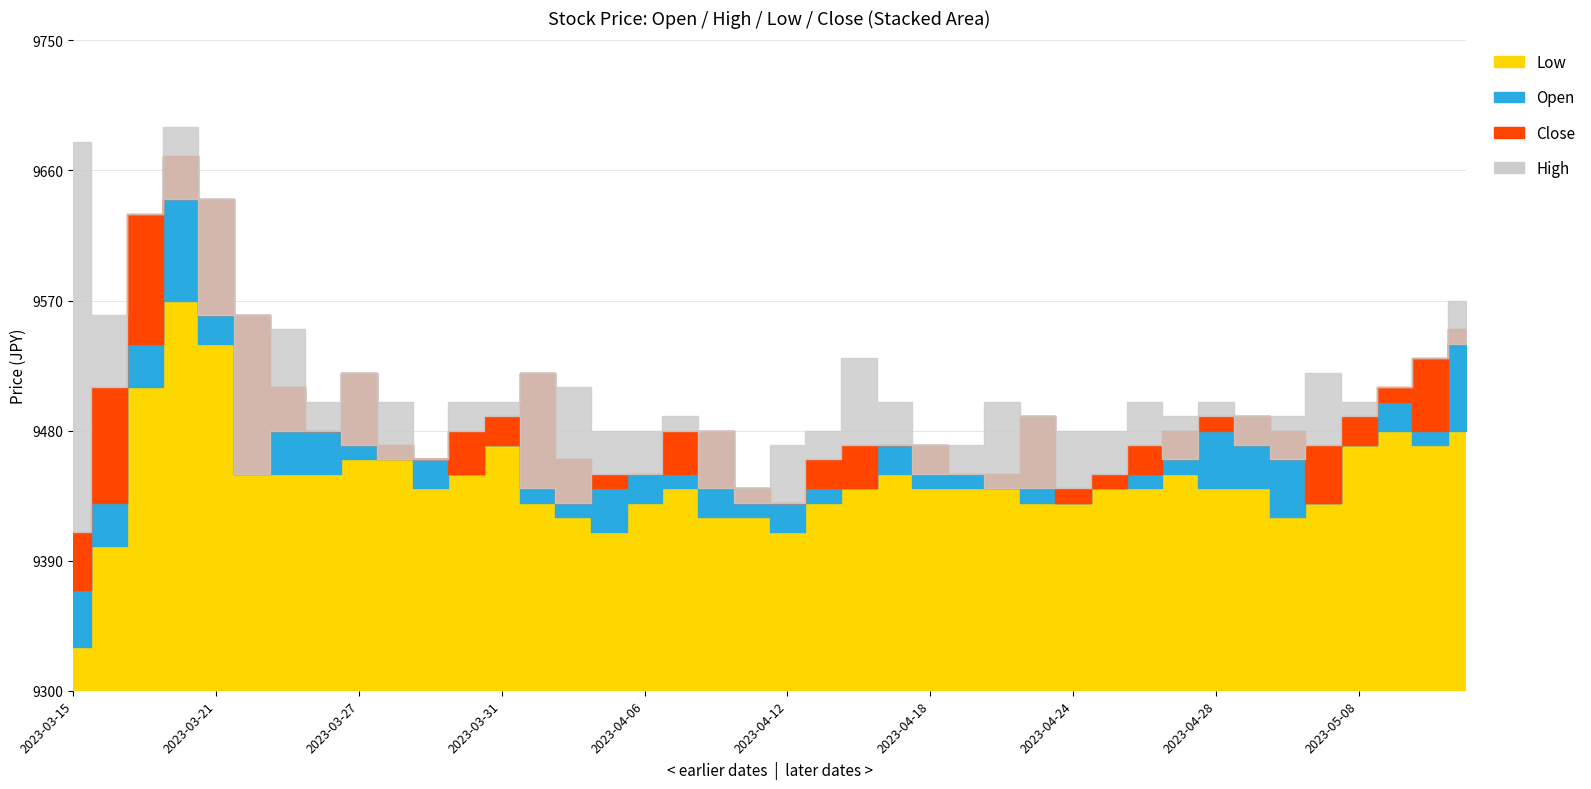

Reading right to left, transcribe all the data shown in this chart.

Low: 2023-05-11=9480	2023-05-10=9470	2023-05-09=9480	2023-05-08=9470	2023-05-04=9430	2023-05-03=9420	2023-05-02=9440	2023-04-28=9440	2023-04-27=9450	2023-04-26=9440	2023-04-25=9440	2023-04-24=9430	2023-04-21=9430	2023-04-20=9440	2023-04-19=9440	2023-04-18=9440	2023-04-17=9450	2023-04-14=9440	2023-04-13=9430	2023-04-12=9410	2023-04-11=9420	2023-04-10=9420	2023-04-07=9440	2023-04-06=9430	2023-04-05=9410	2023-04-04=9420	2023-04-03=9430	2023-03-31=9470	2023-03-30=9450	2023-03-29=9440	2023-03-28=9460	2023-03-27=9460	2023-03-24=9450	2023-03-23=9450	2023-03-22=9450	2023-03-21=9540	2023-03-20=9570	2023-03-17=9510	2023-03-16=9400	2023-03-15=9330
Open: 2023-05-11=9550	2023-05-10=9480	2023-05-09=9500	2023-05-08=9470	2023-05-04=9430	2023-05-03=9480	2023-05-02=9490	2023-04-28=9480	2023-04-27=9480	2023-04-26=9450	2023-04-25=9440	2023-04-24=9430	2023-04-21=9490	2023-04-20=9450	2023-04-19=9450	2023-04-18=9470	2023-04-17=9470	2023-04-14=9440	2023-04-13=9440	2023-04-12=9430	2023-04-11=9440	2023-04-10=9480	2023-04-07=9450	2023-04-06=9450	2023-04-05=9440	2023-04-04=9460	2023-04-03=9520	2023-03-31=9470	2023-03-30=9450	2023-03-29=9460	2023-03-28=9470	2023-03-27=9520	2023-03-24=9480	2023-03-23=9510	2023-03-22=9560	2023-03-21=9640	2023-03-20=9670	2023-03-17=9540	2023-03-16=9430	2023-03-15=9370
Close: 2023-05-11=9540	2023-05-10=9530	2023-05-09=9510	2023-05-08=9490	2023-05-04=9470	2023-05-03=9460	2023-05-02=9470	2023-04-28=9490	2023-04-27=9460	2023-04-26=9470	2023-04-25=9450	2023-04-24=9440	2023-04-21=9440	2023-04-20=9440	2023-04-19=9450	2023-04-18=9450	2023-04-17=9470	2023-04-14=9470	2023-04-13=9460	2023-04-12=9430	2023-04-11=9430	2023-04-10=9440	2023-04-07=9480	2023-04-06=9450	2023-04-05=9450	2023-04-04=9430	2023-04-03=9440	2023-03-31=9490	2023-03-30=9480	2023-03-29=9460	2023-03-28=9460	2023-03-27=9470	2023-03-24=9480	2023-03-23=9480	2023-03-22=9450	2023-03-21=9560	2023-03-20=9640	2023-03-17=9630	2023-03-16=9510	2023-03-15=9410
High: 2023-05-11=9570	2023-05-10=9530	2023-05-09=9510	2023-05-08=9500	2023-05-04=9520	2023-05-03=9490	2023-05-02=9490	2023-04-28=9500	2023-04-27=9490	2023-04-26=9500	2023-04-25=9480	2023-04-24=9480	2023-04-21=9490	2023-04-20=9500	2023-04-19=9470	2023-04-18=9470	2023-04-17=9500	2023-04-14=9530	2023-04-13=9480	2023-04-12=9470	2023-04-11=9440	2023-04-10=9480	2023-04-07=9490	2023-04-06=9480	2023-04-05=9480	2023-04-04=9510	2023-04-03=9520	2023-03-31=9500	2023-03-30=9500	2023-03-29=9460	2023-03-28=9500	2023-03-27=9520	2023-03-24=9500	2023-03-23=9550	2023-03-22=9560	2023-03-21=9640	2023-03-20=9690	2023-03-17=9630	2023-03-16=9560	2023-03-15=9680